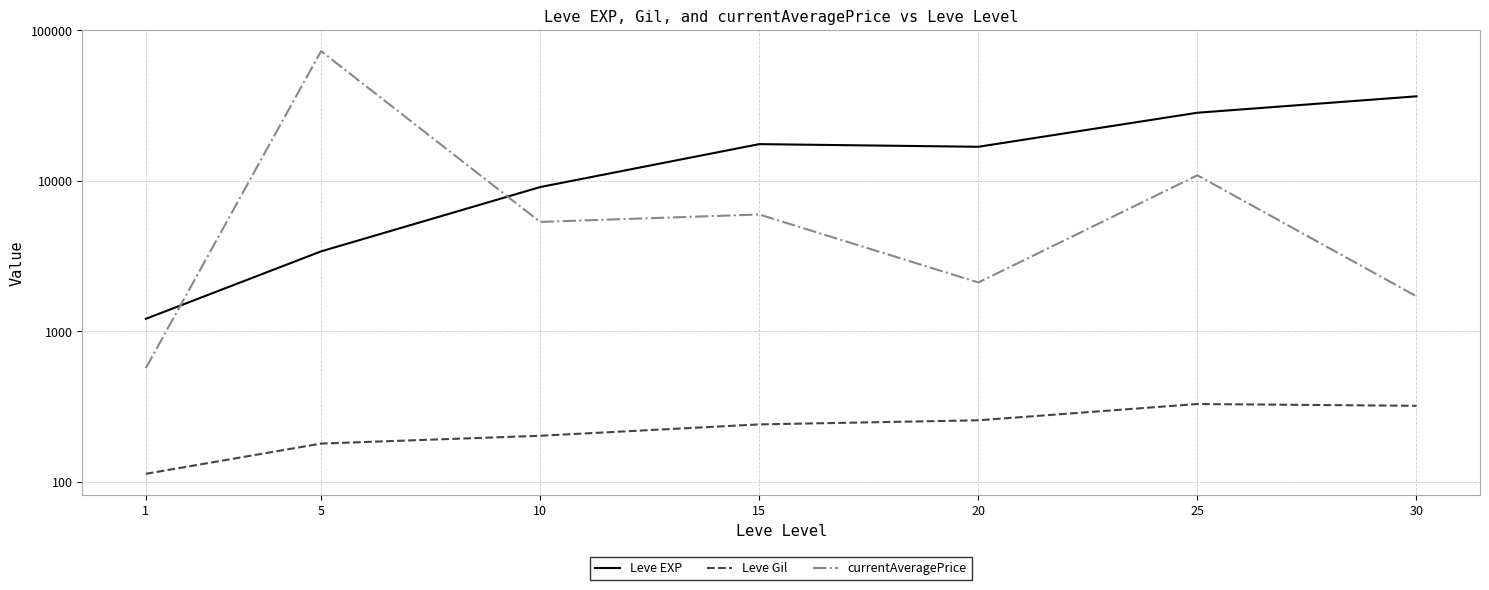

Is it true that Leve EXP equals 2095.8 at 1?

False